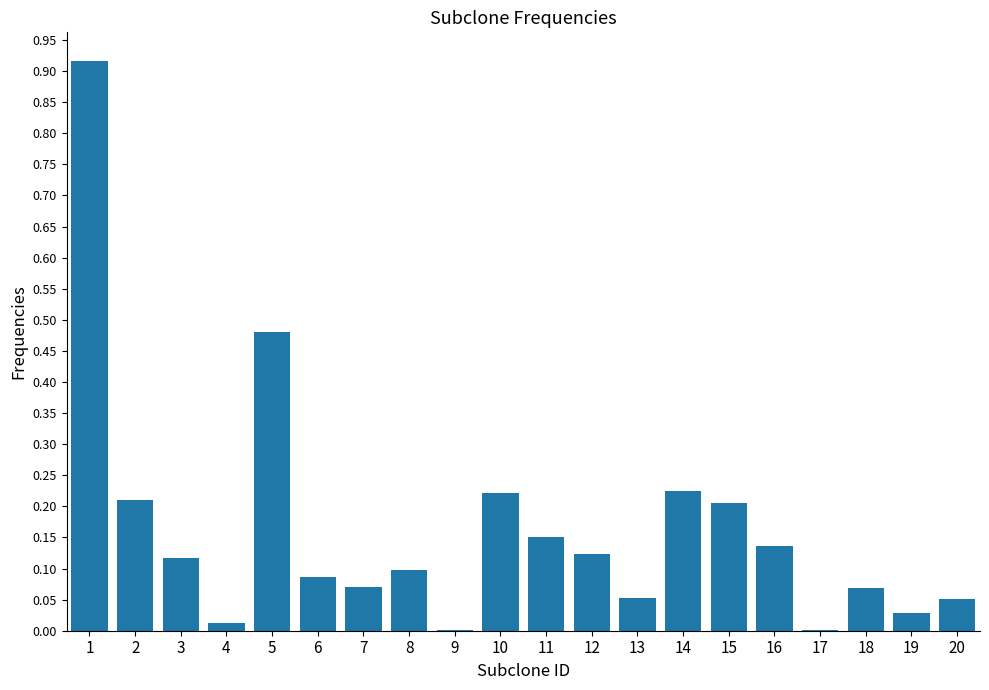

Is it true that the value at 17 is 0.0?

True